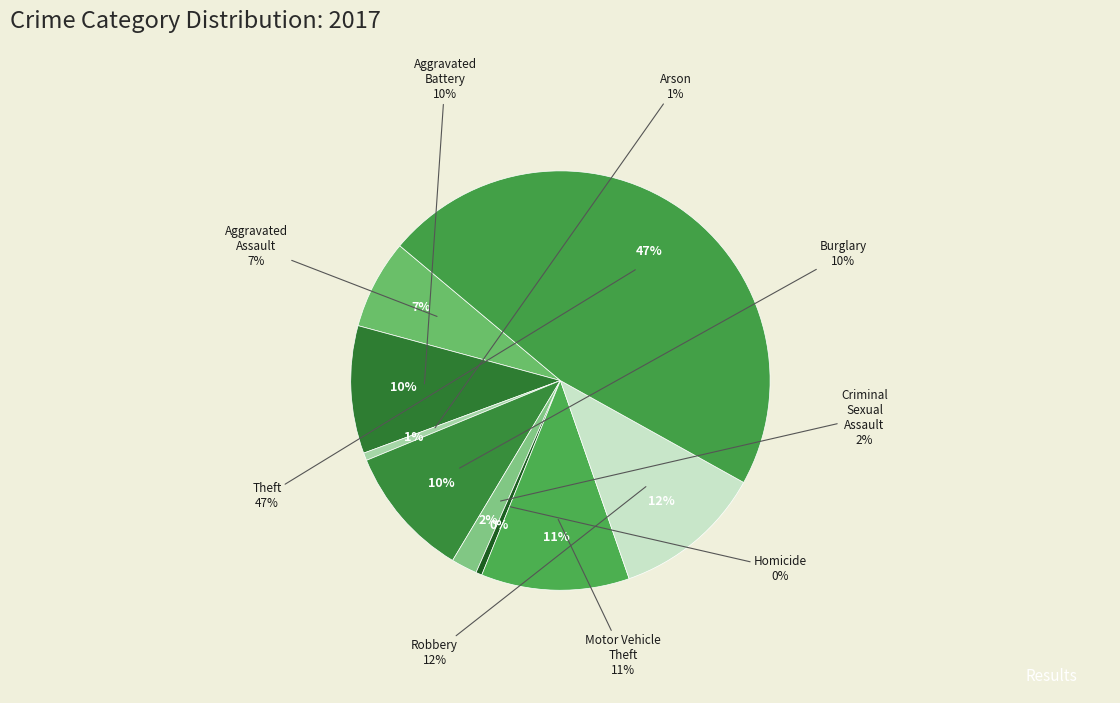

Which slice is the smallest?

Homicide